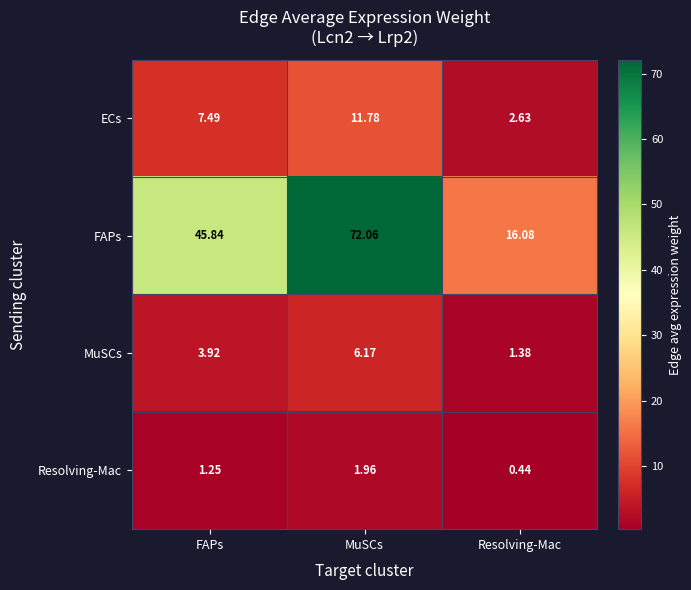

Which series has the largest range (max minus min)?

FAPs